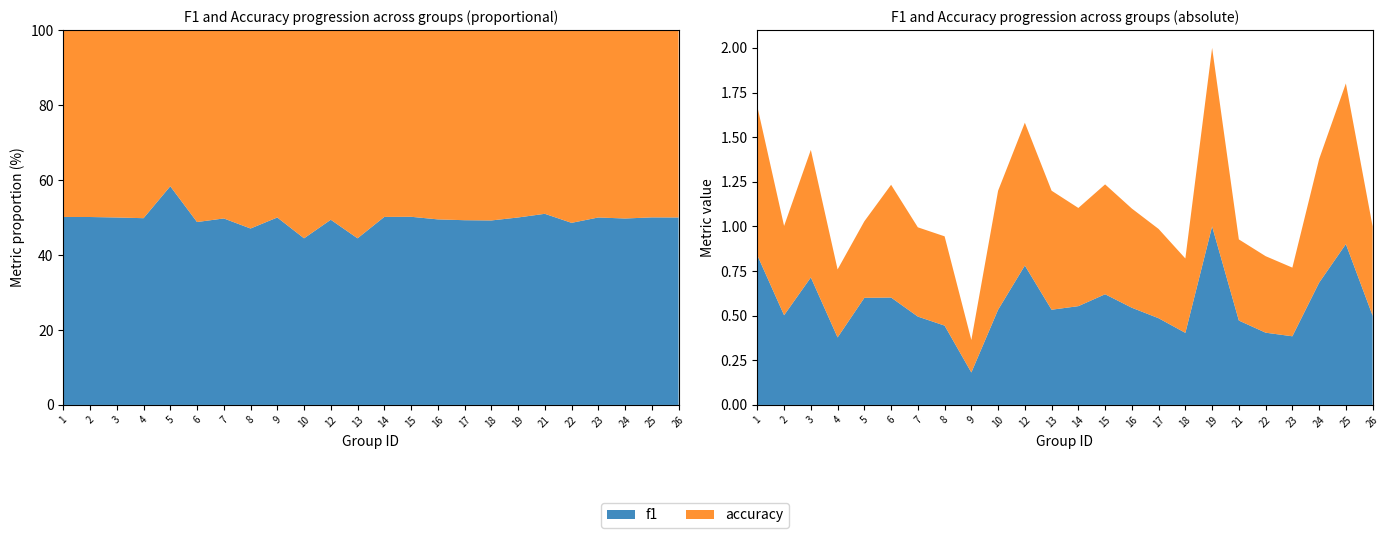

Reading right to left, transcribe all the data shown in this chart.

f1: 26=0.5	25=0.9	24=0.7	23=0.4	22=0.4	21=0.5	19=1.0	18=0.4	17=0.5	16=0.5	15=0.6	14=0.6	13=0.5	12=0.8	10=0.5	9=0.2	8=0.4	7=0.5	6=0.6	5=0.6	4=0.4	3=0.7	2=0.5	1=0.8
accuracy: 26=0.5	25=0.9	24=0.7	23=0.4	22=0.4	21=0.5	19=1.0	18=0.4	17=0.5	16=0.6	15=0.6	14=0.6	13=0.7	12=0.8	10=0.7	9=0.2	8=0.5	7=0.5	6=0.6	5=0.4	4=0.4	3=0.7	2=0.5	1=0.8